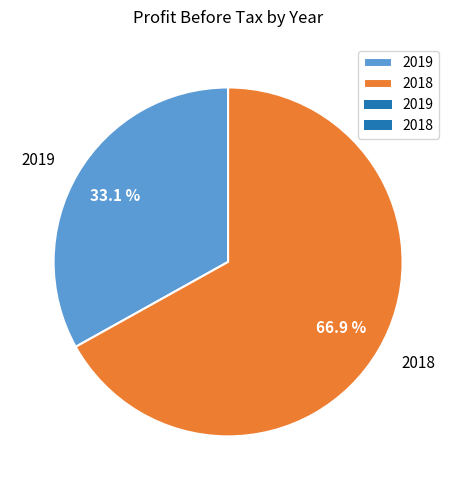

What is the ratio of the value at 2019 to the value at 2018?

0.5